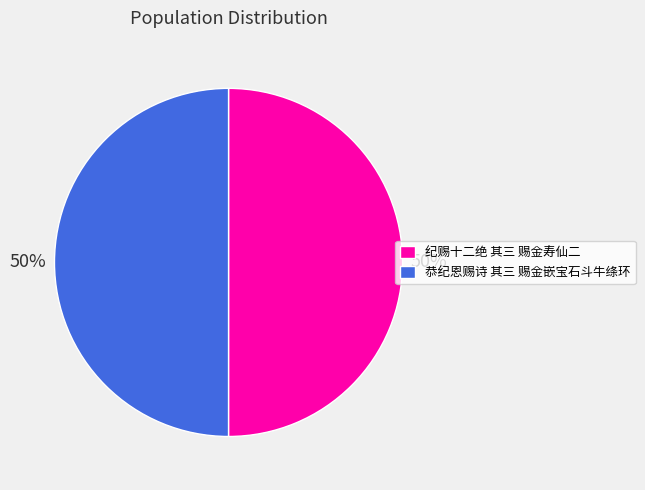

True or false: 恭纪恩赐诗 其三 赐金嵌宝石斗牛绦环 accounts for 50% of the total.

True